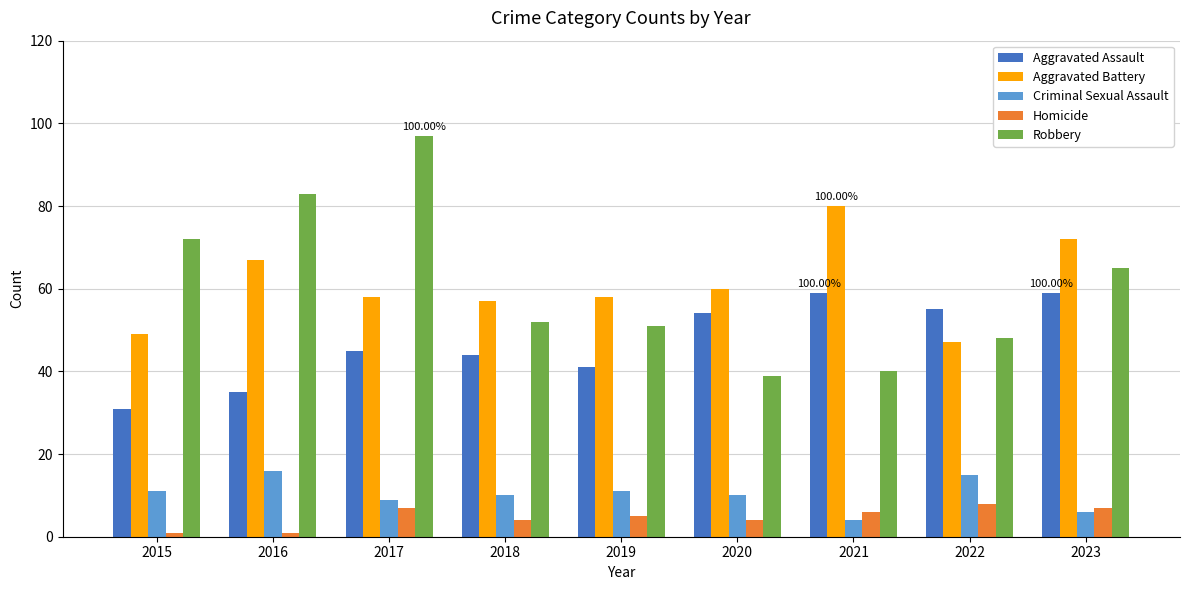

What is the lowest value of the Aggravated Assault series?

31